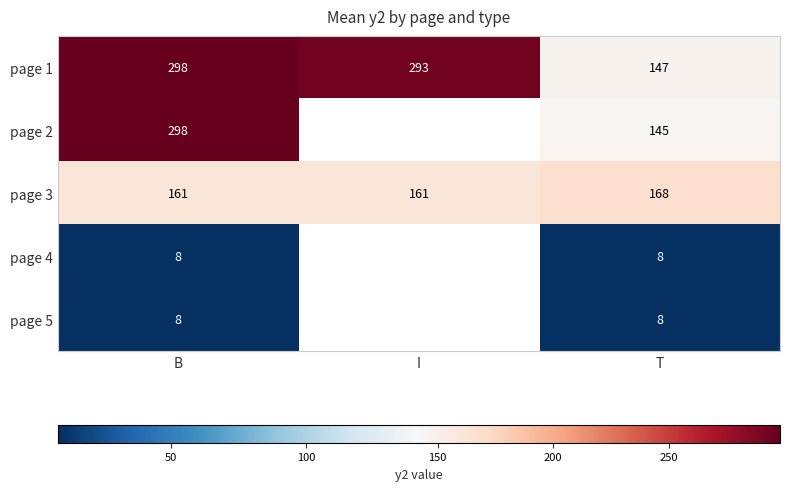

What is the total value across all series at T?

476